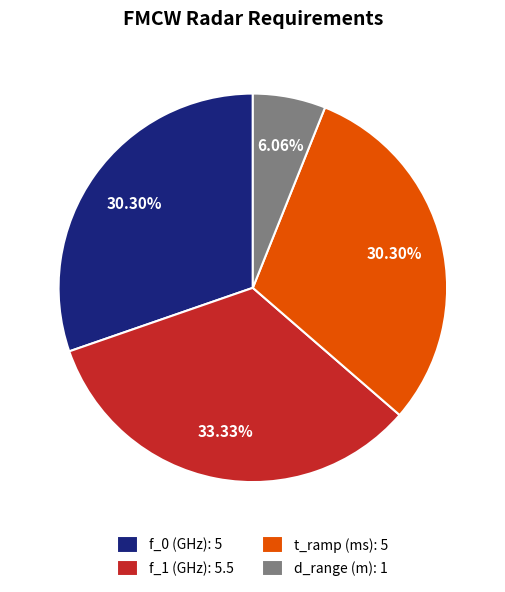

Which has a higher value, d_range (m) or f_1 (GHz)?

f_1 (GHz)